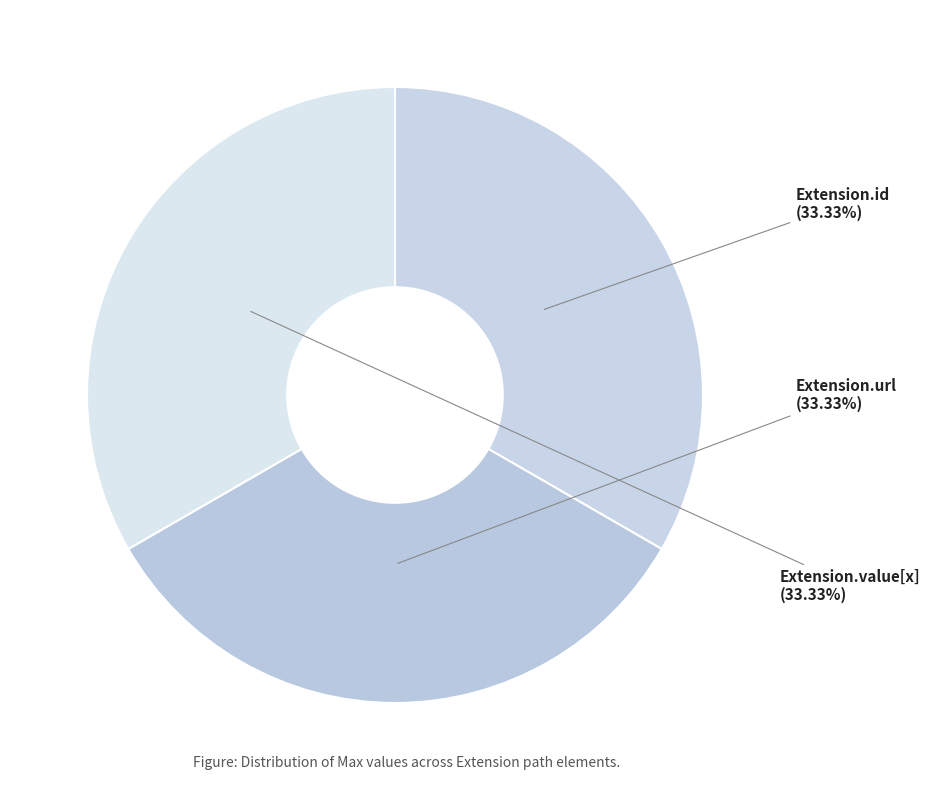

To the nearest percent, what is the difference between the largest and smallest slice percentages?

0%